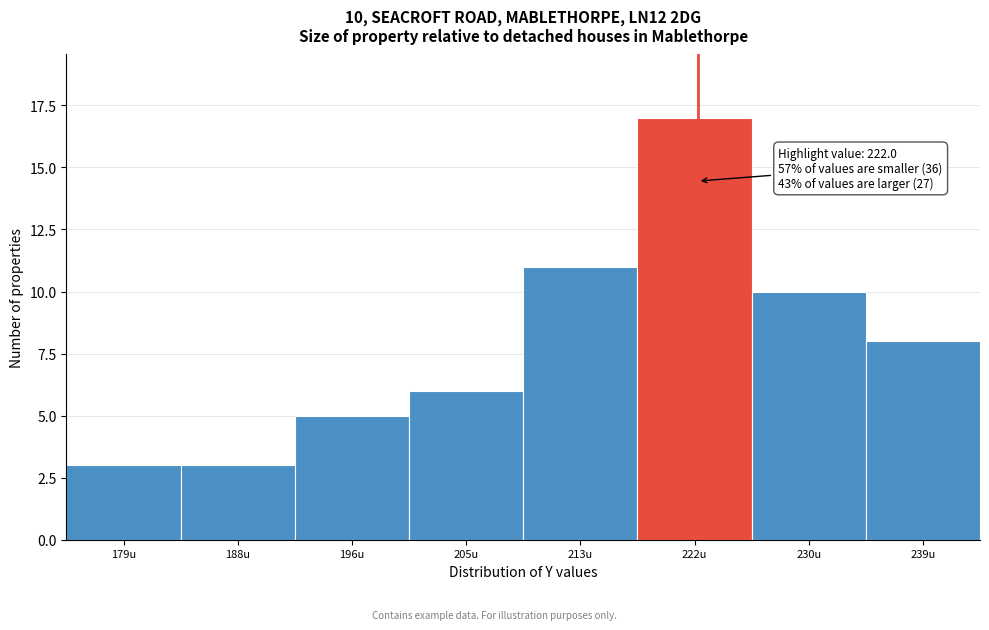

Which range on the x-axis has the tallest bar?

217.5 to 226.0